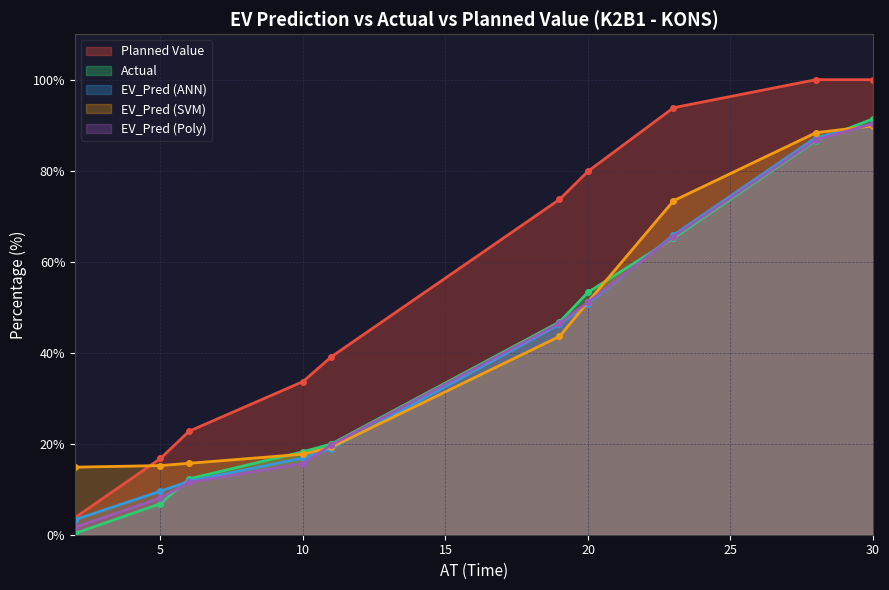

What is the maximum value shown in the chart?

100.0